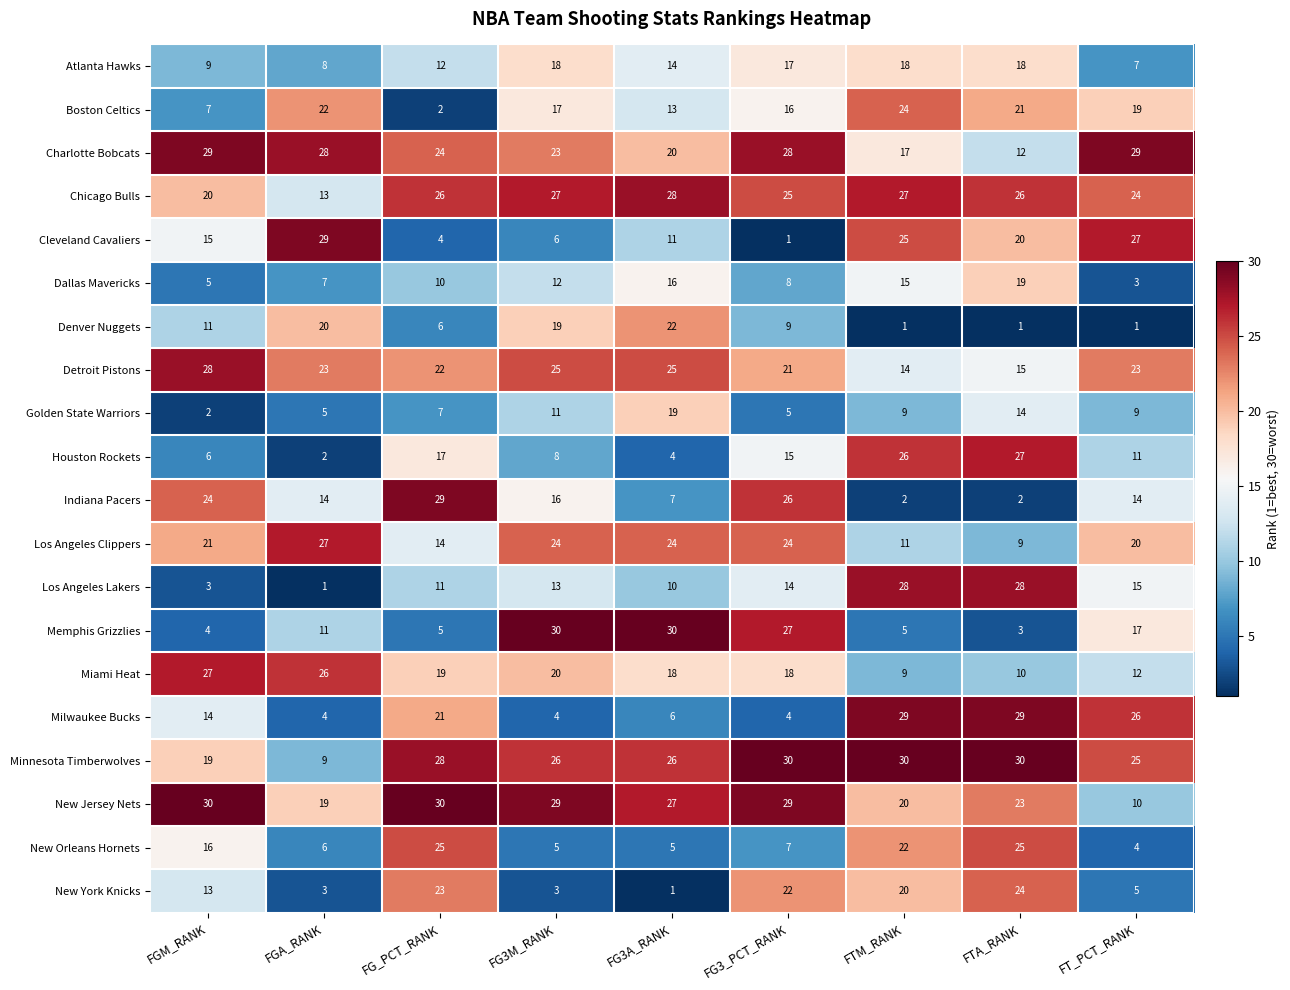

How many values in the Cleveland Cavaliers series are below 15?

4